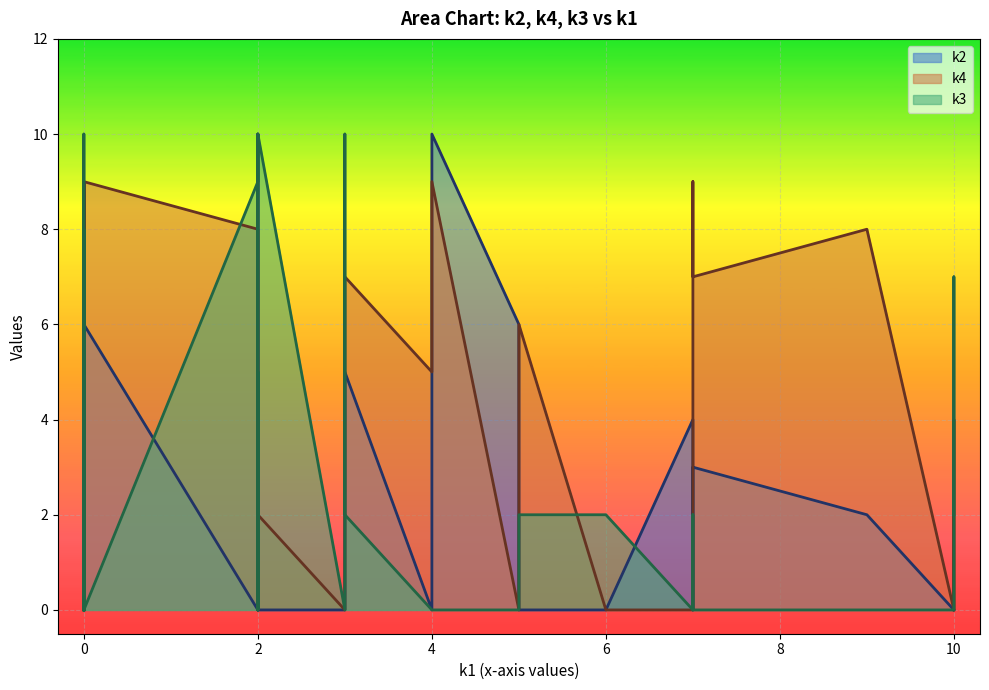

True or false: k2 has a value of 6 at 0.

False